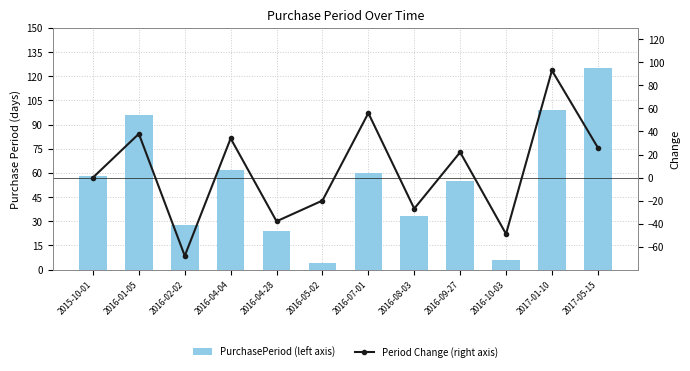

How many data points in Period Change (right axis) are less than 22?

6